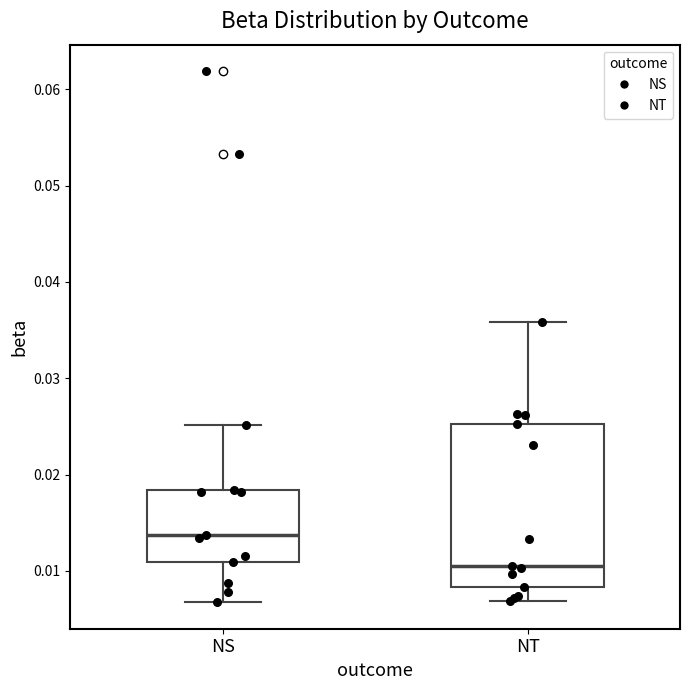

Where does the upper whisker of the box for NS end on the y-axis? The values are not printed on the chart, so give them approximately, as read against the axis.

0.025